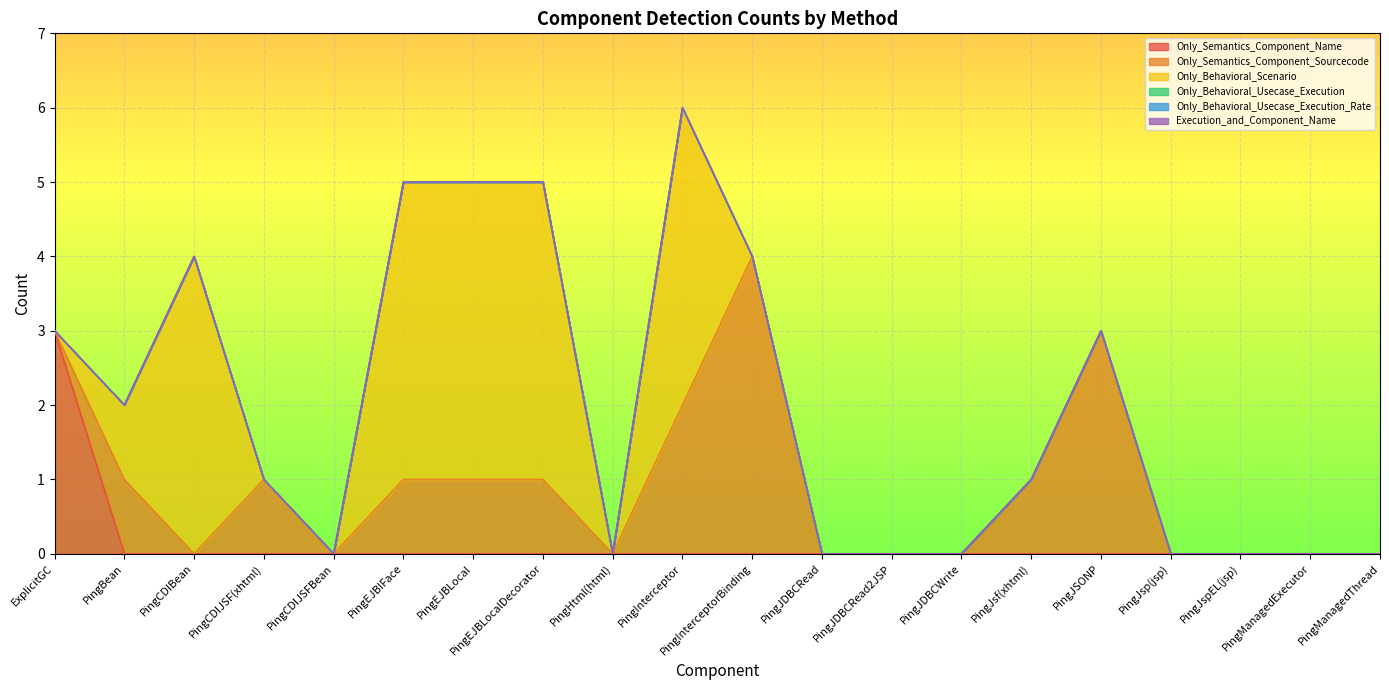

The value of Only_Semantics_Component_Sourcecode at PingJSONP is 5. True or false?

False